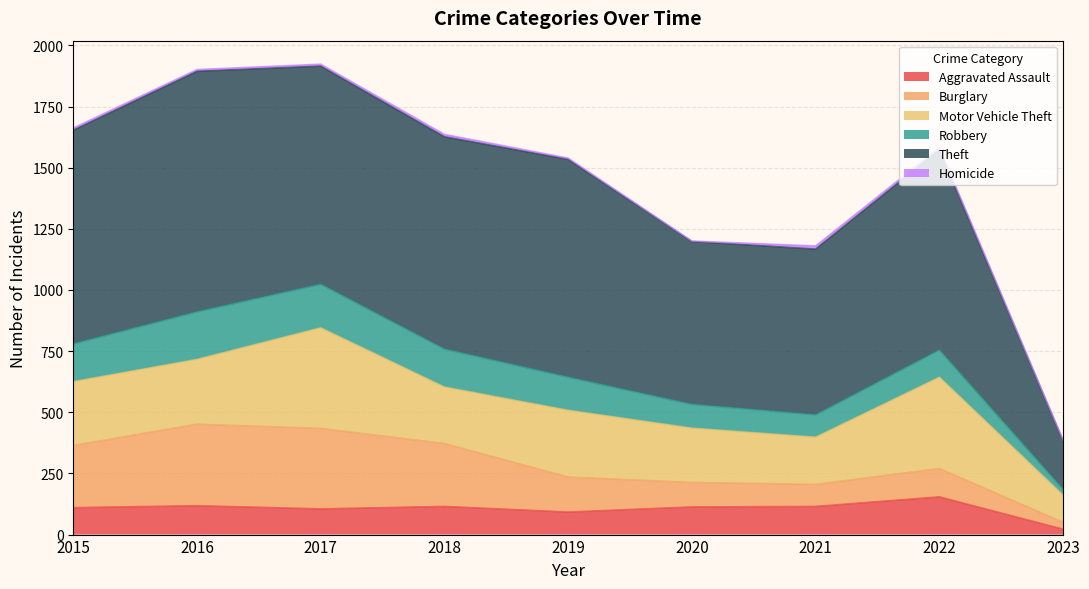

Where does the Homicide series first go above 8?

2015